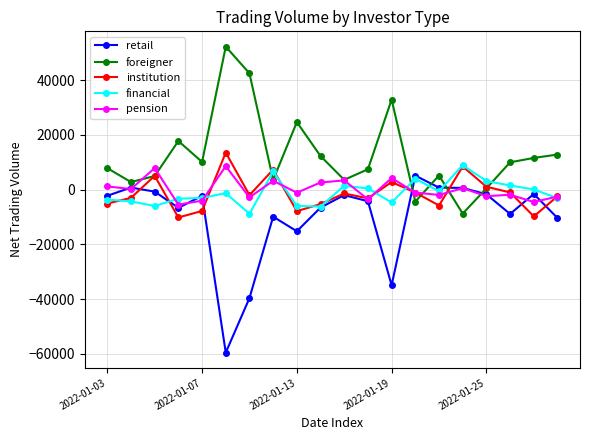

What is the value of the retail point at the 6th from the left?

-59539